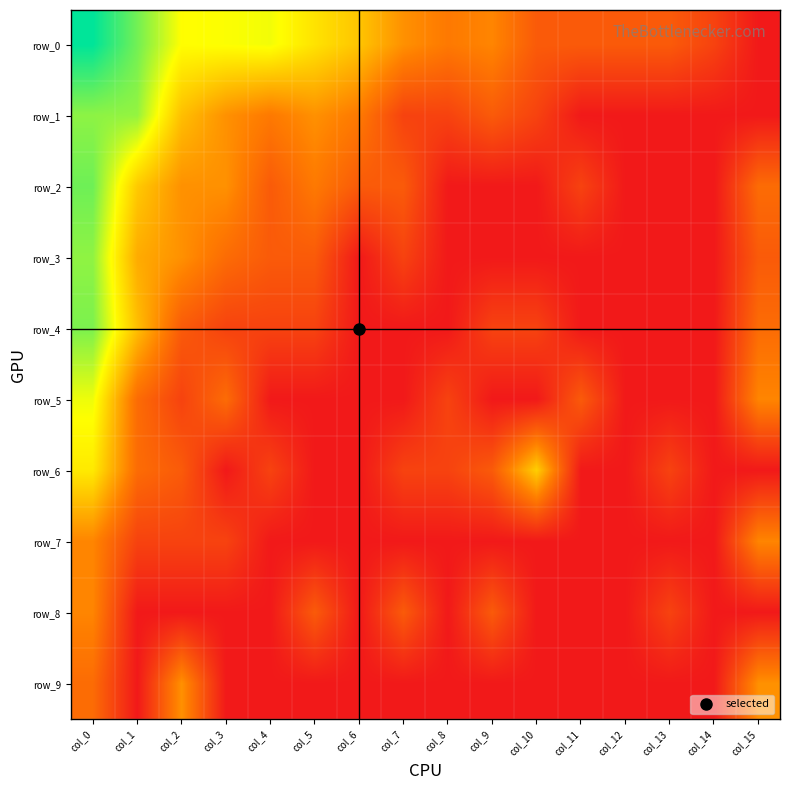

Which label corresponds to the largest value in the chart?

col_0